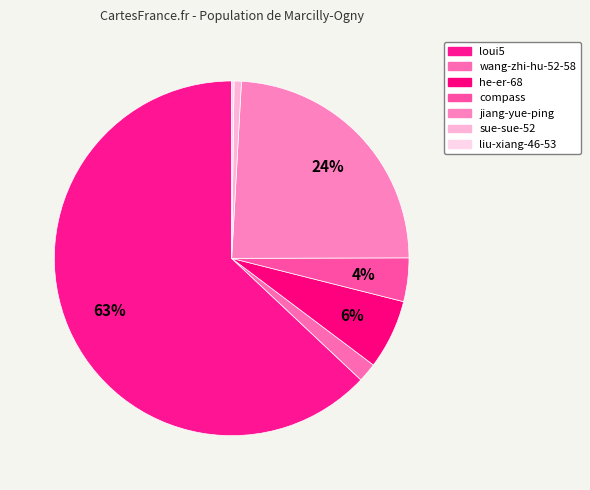

What percentage is the jiang-yue-ping slice, to the nearest percent?

24%